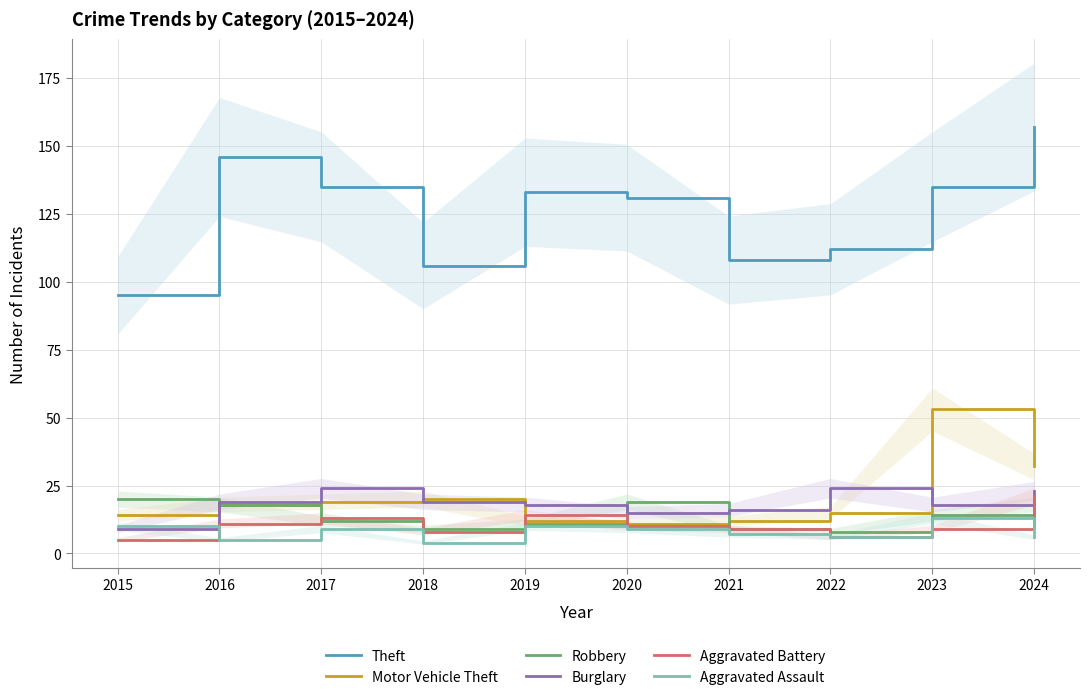

Count the number of data series in this chart.

6